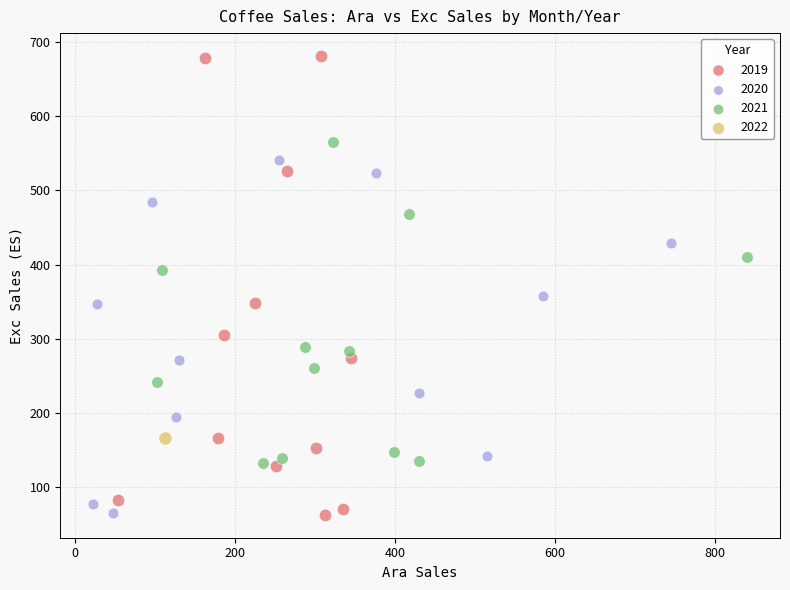

What are all the series names shown in the legend?

2019, 2020, 2021, 2022